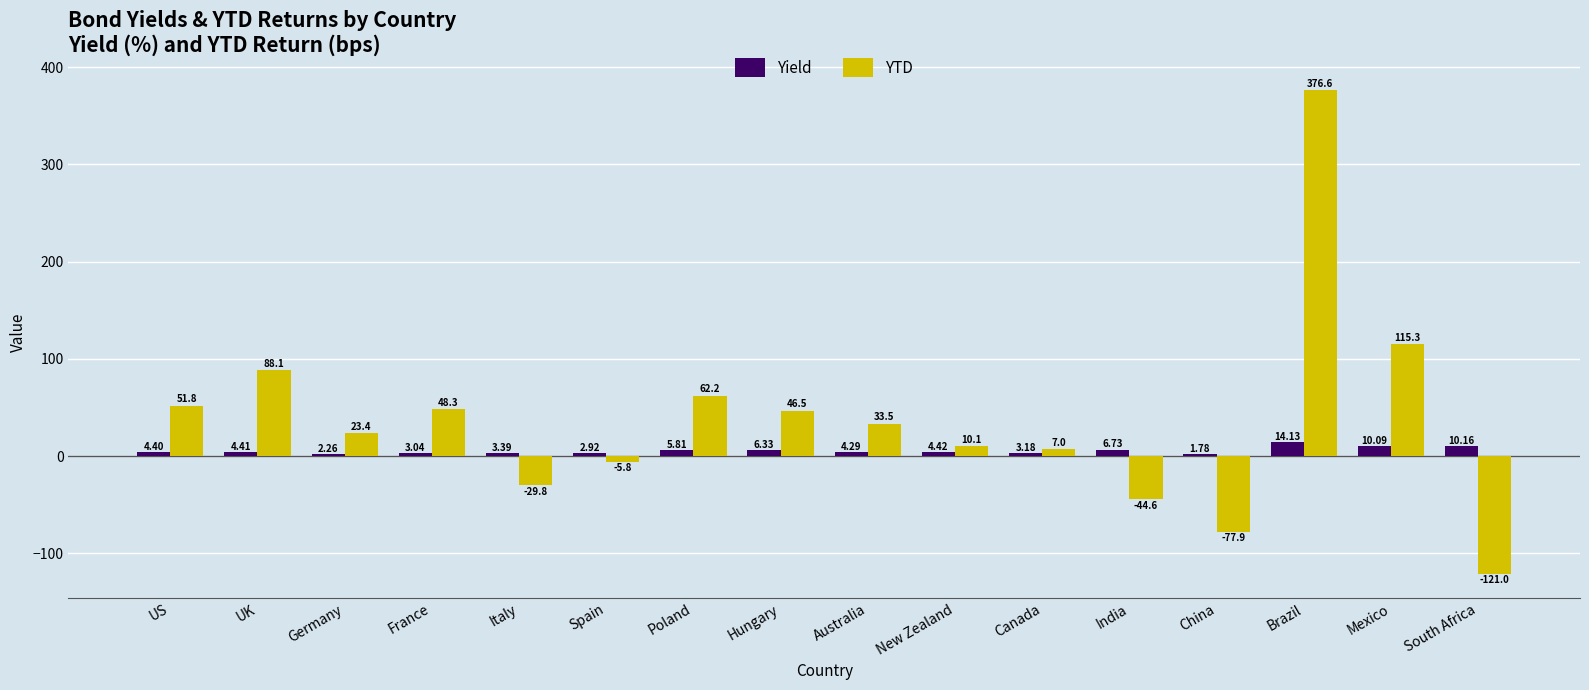

What is the total value across all series at UK?

92.5